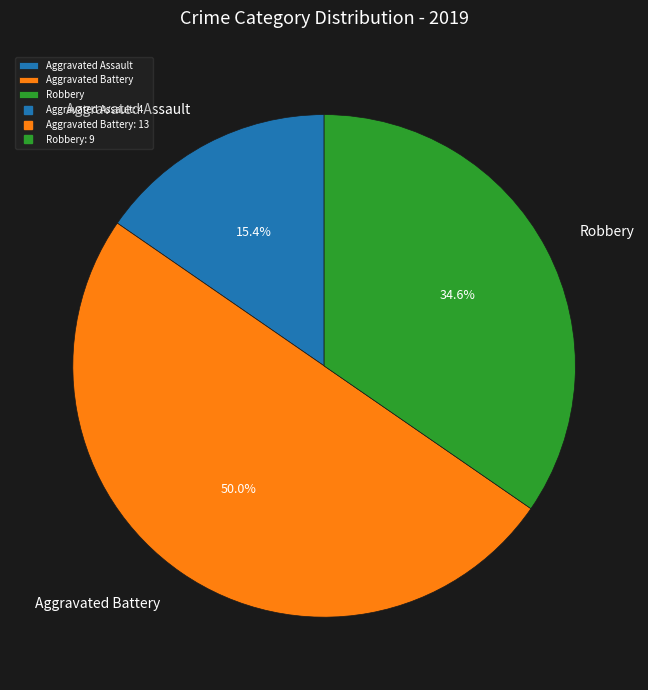

What is the largest slice in the pie chart?

Aggravated Battery